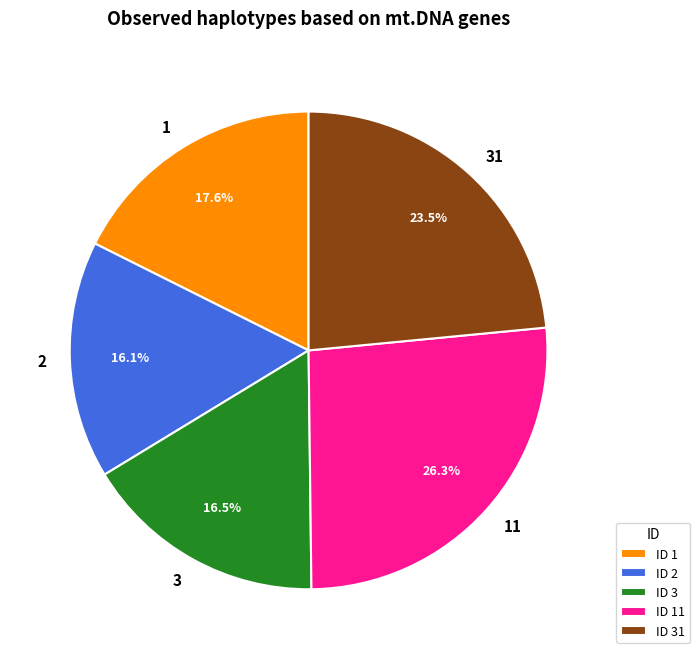

Which slice is the largest?

11